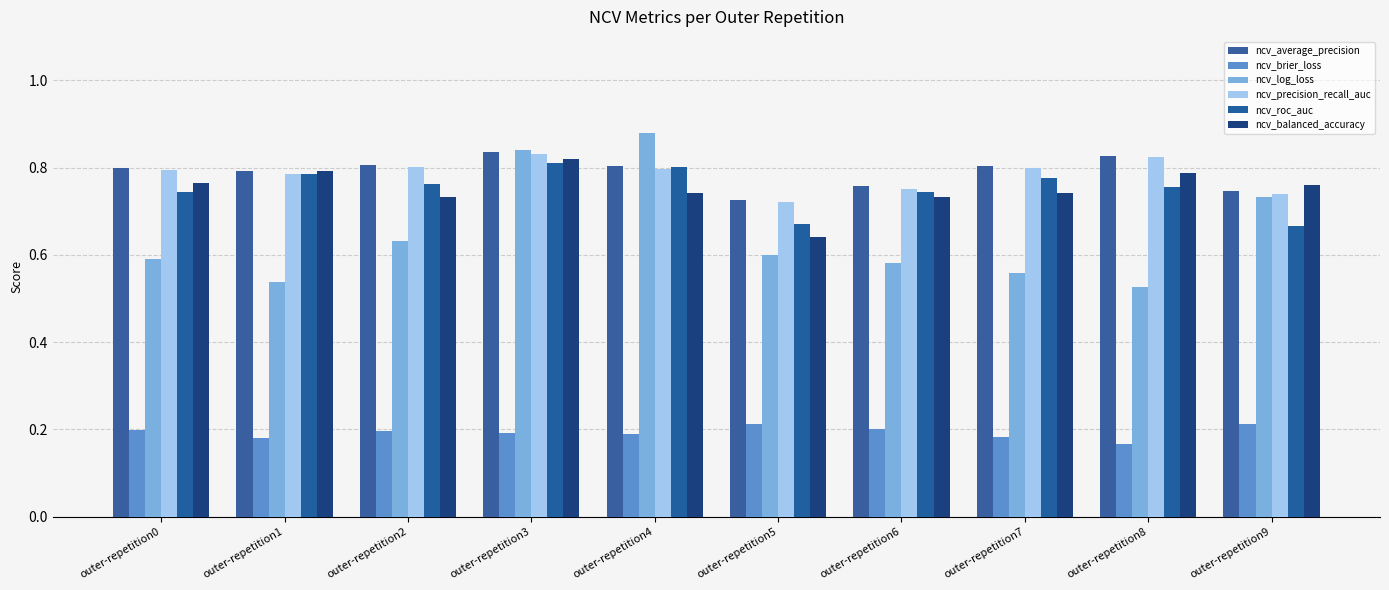

The value of ncv_average_precision at outer-repetition9 is 0.2. True or false?

False